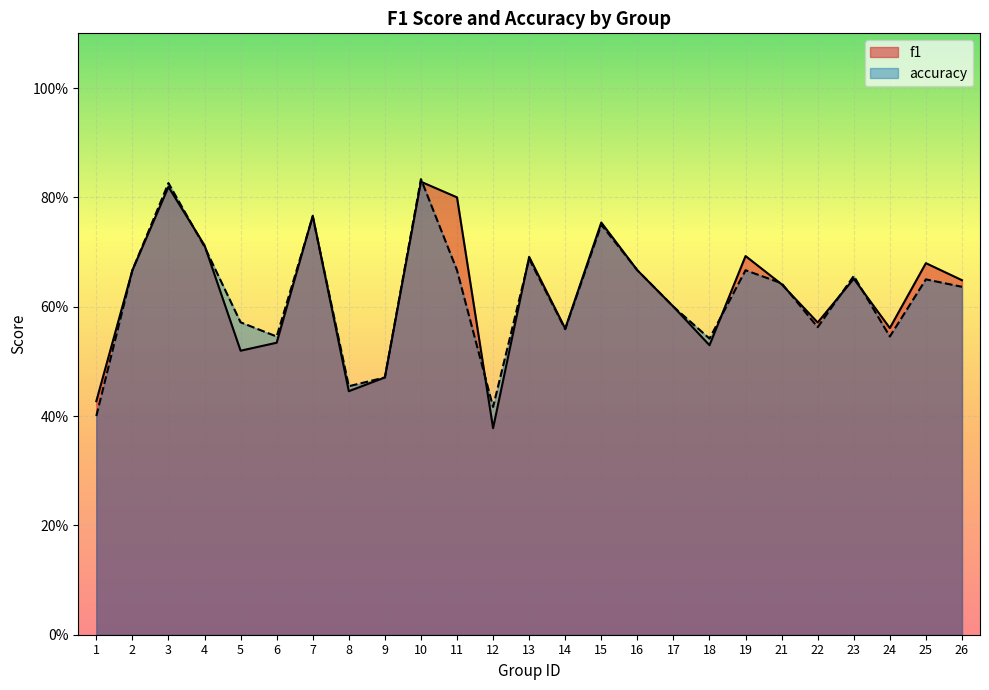

Is the value of accuracy at 12 greater than the value of f1 at 19?

No